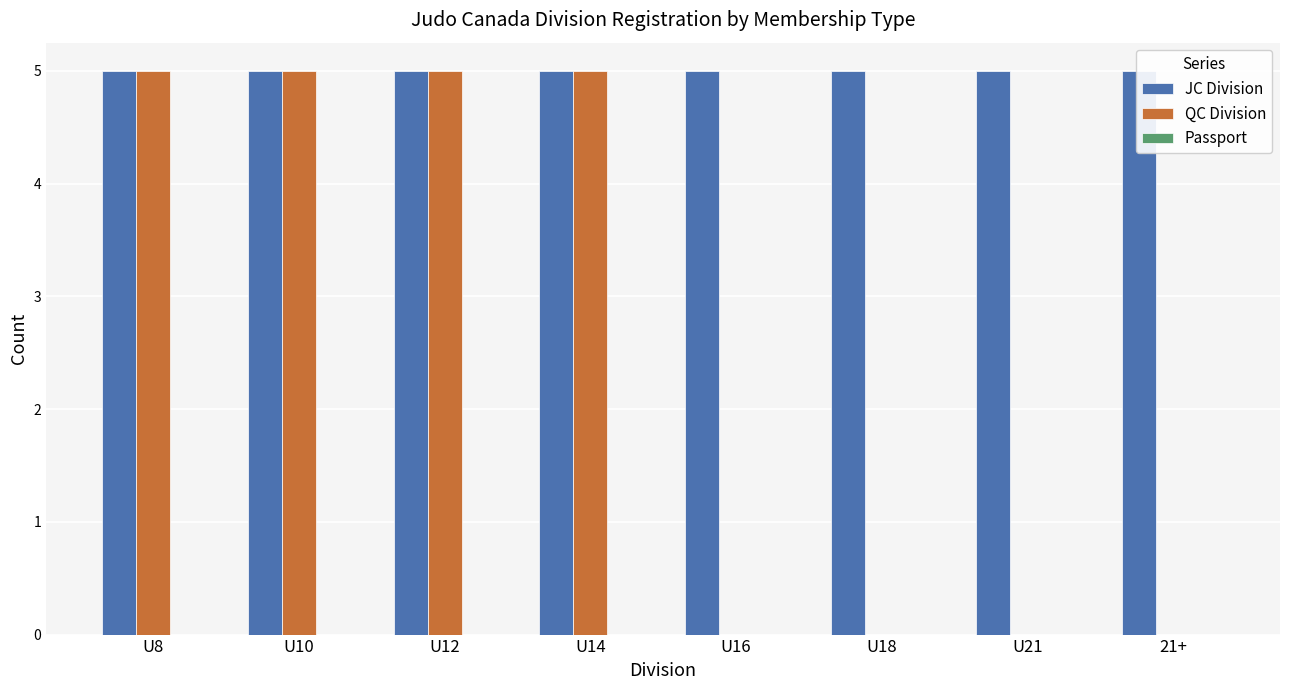

Reading left to right, extract all data points from this chart.

JC Division: 5	5	5	5	5	5	5	5
QC Division: 5	5	5	5	0	0	0	0
Passport: 0	0	0	0	0	0	0	0